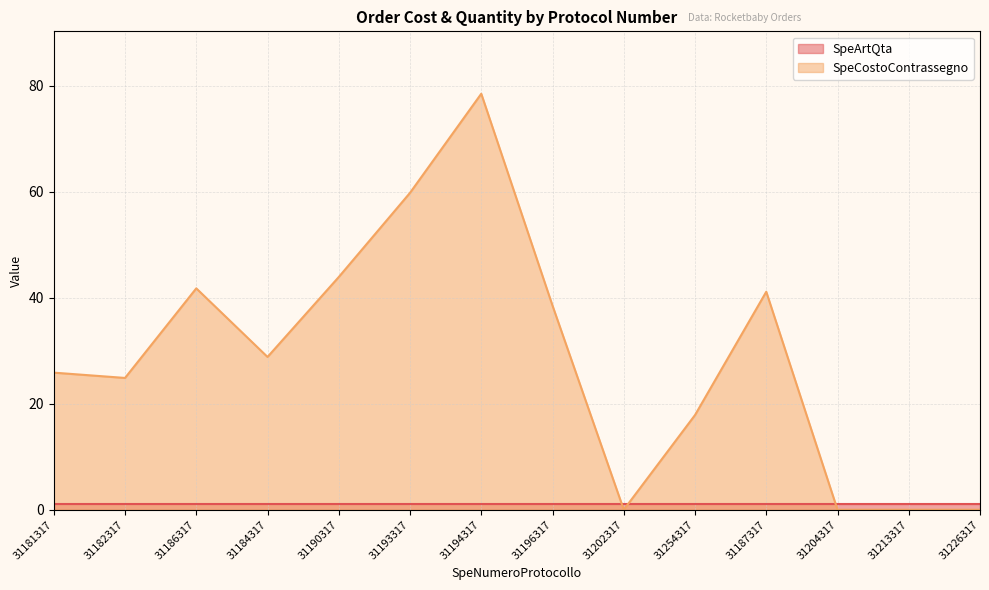

Is it true that the value at 31182317 is 14.2?

False